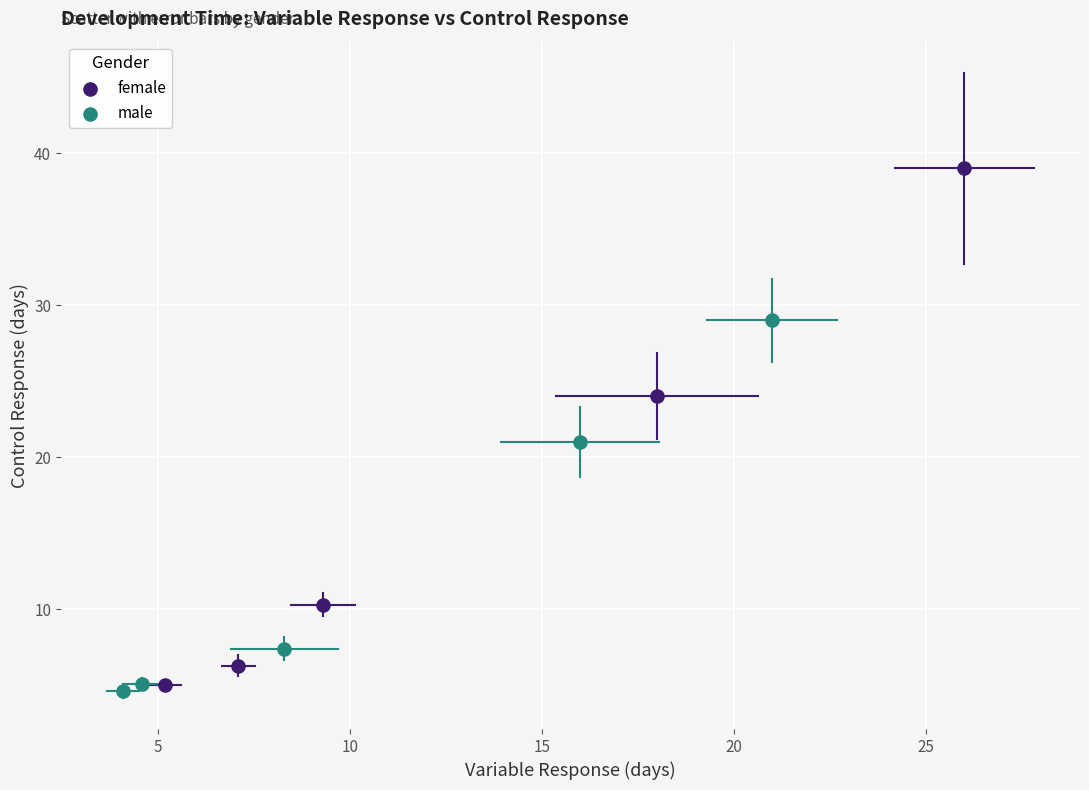

Which series reaches the maximum Y coordinate?

female